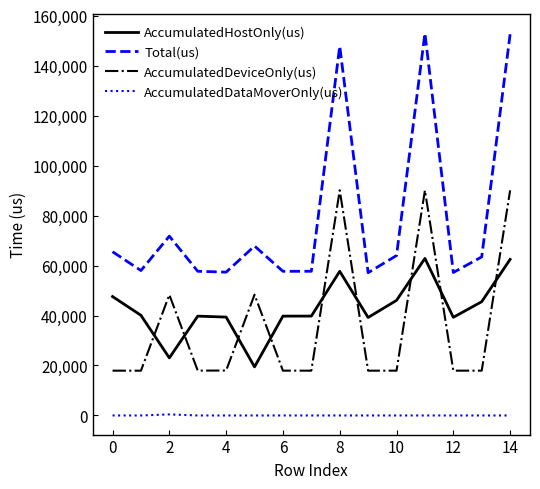

Which series has the largest total across all categories?

Total(us)